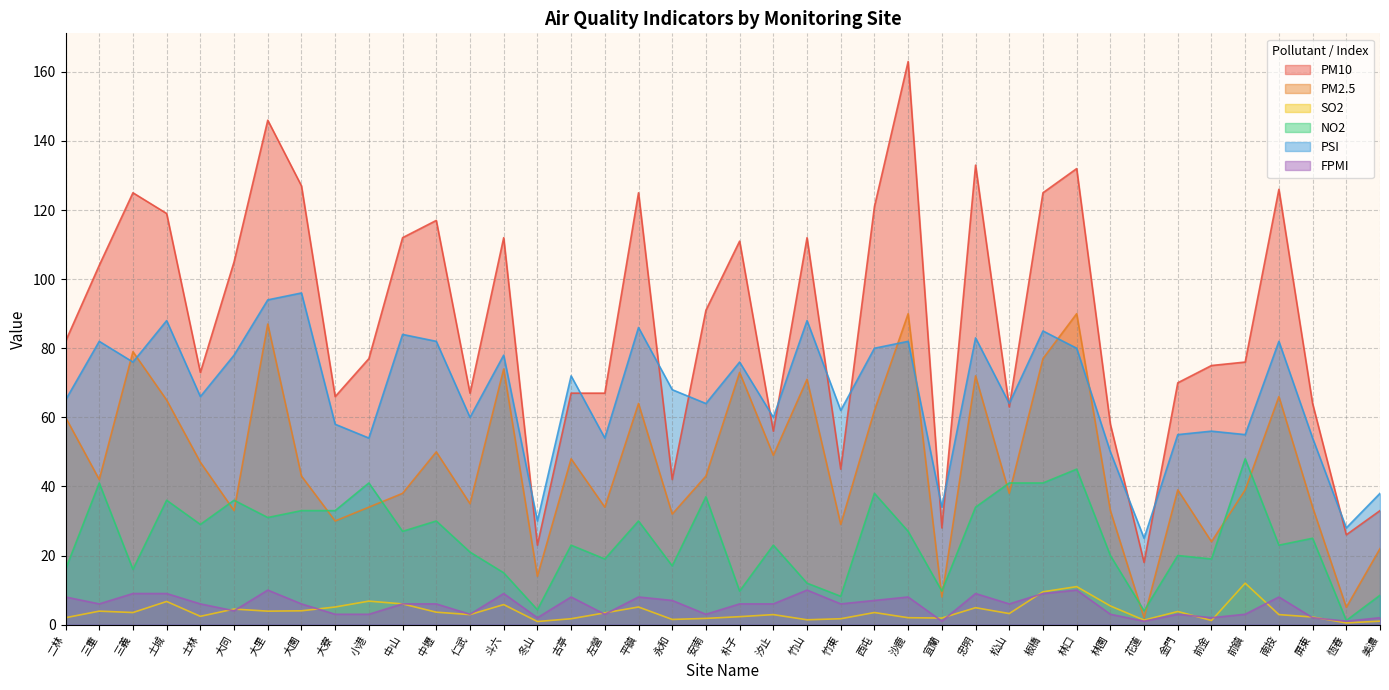

Which category has the highest value in the SO2 series?

前鎮